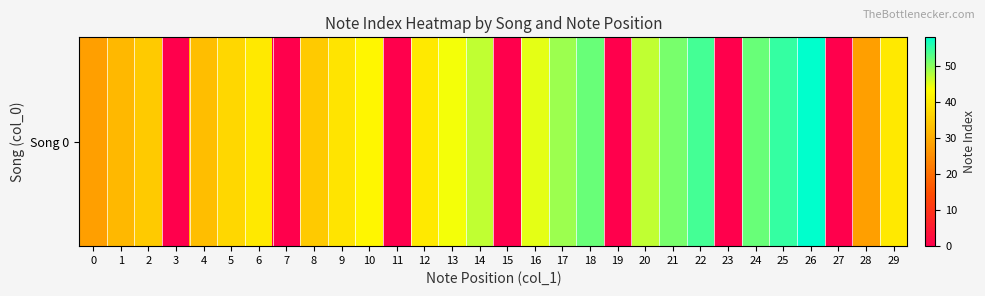

What is the average value?

33